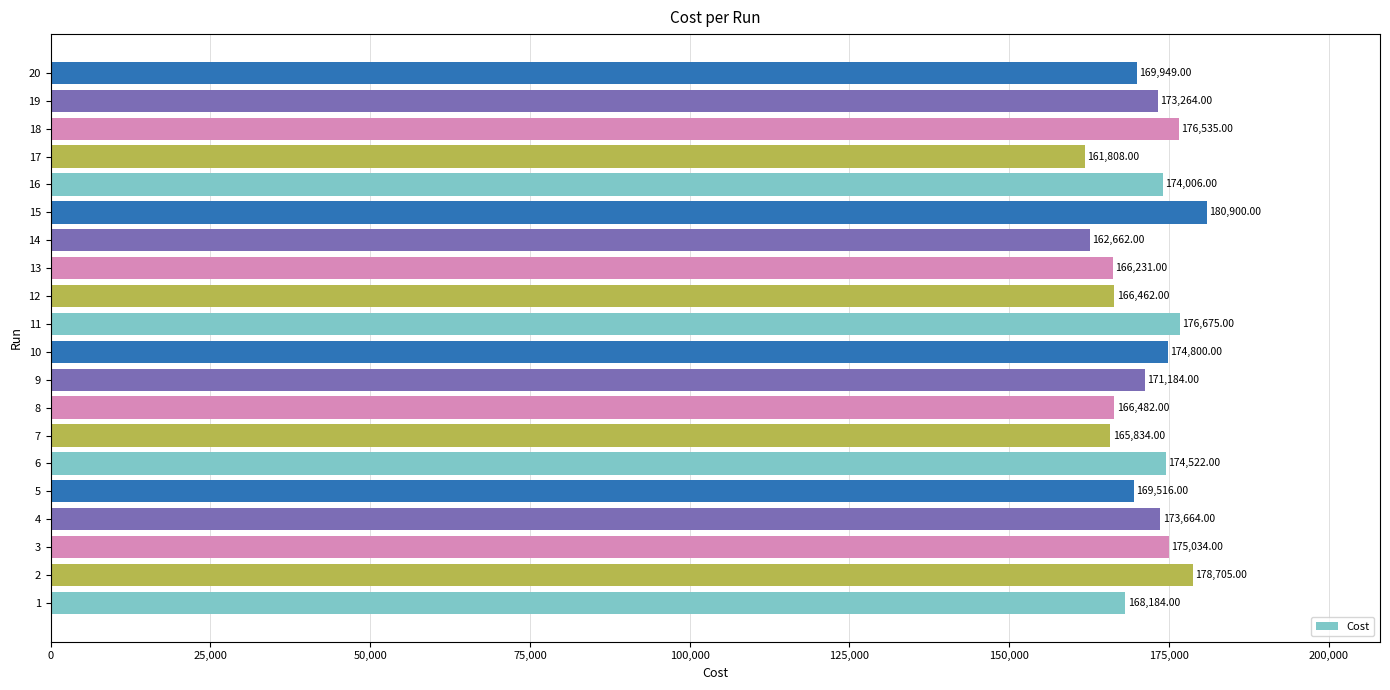

Between 4 and 13, which is larger?

4